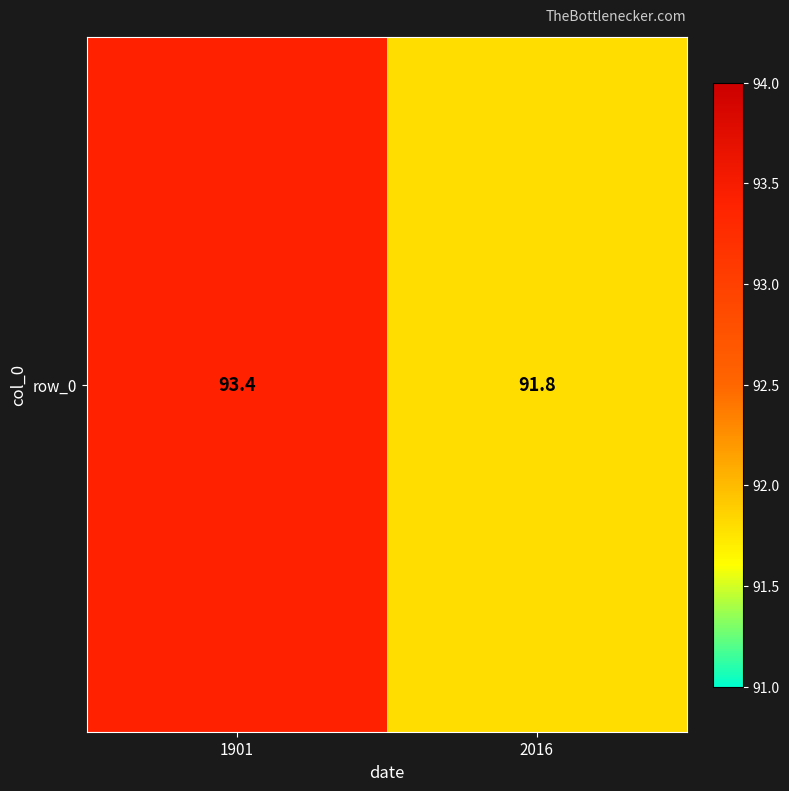

What is the minimum value shown in the chart?

91.8